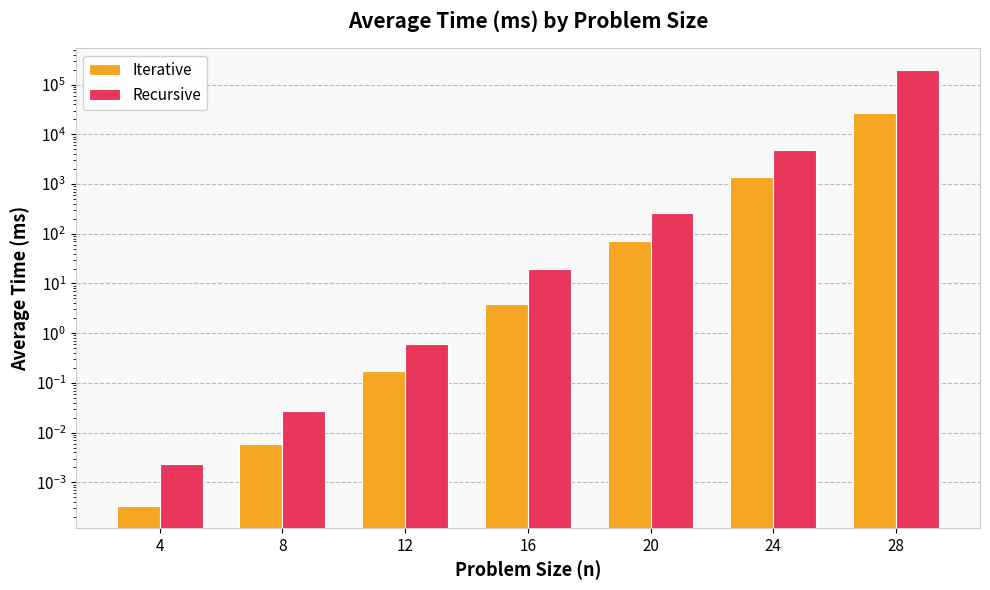

At which label does Recursive first exceed 19?

16